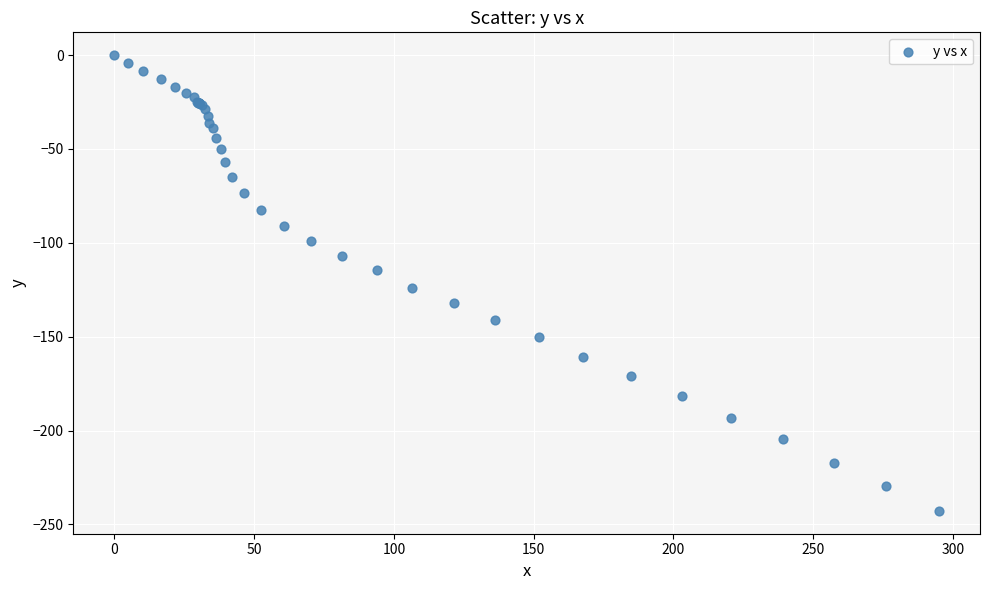

What Y value in the scatter plot is closest to -121?

-123.8